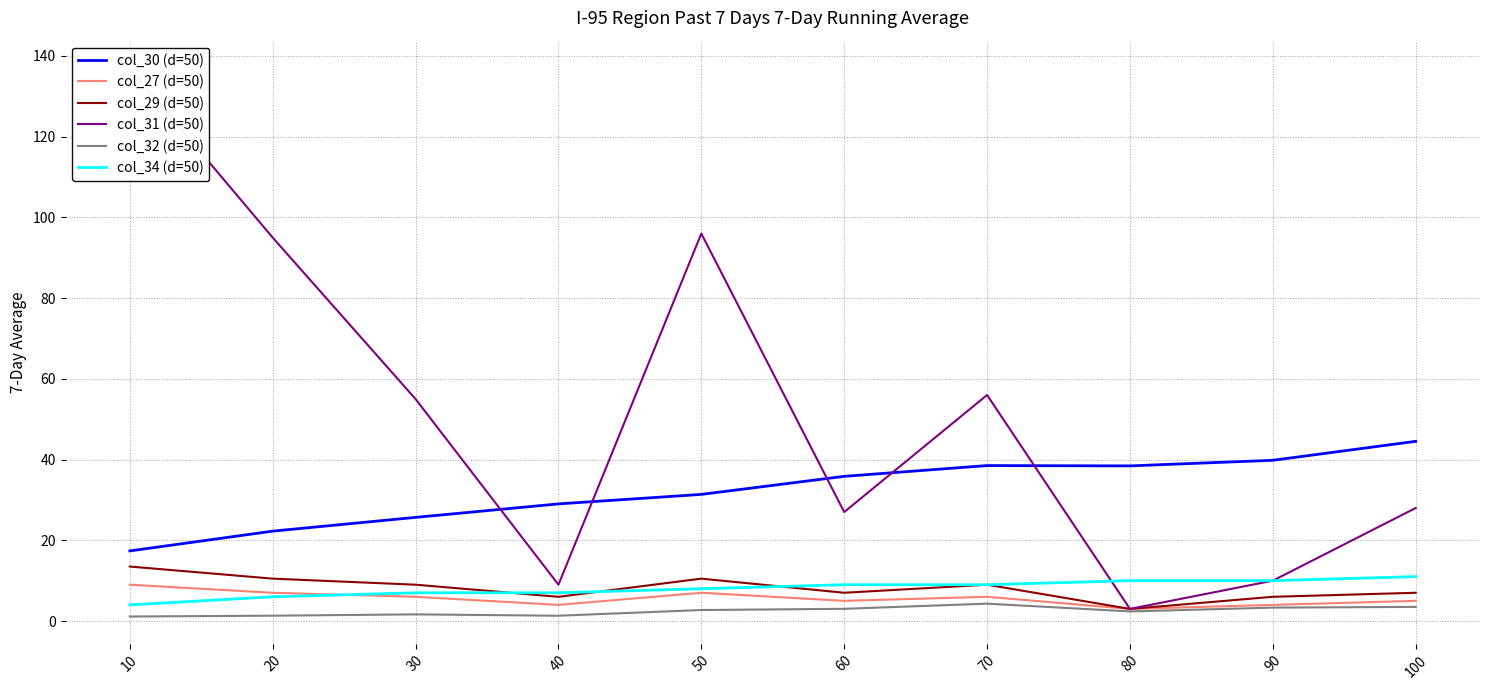

How many lines are shown in the chart?

6